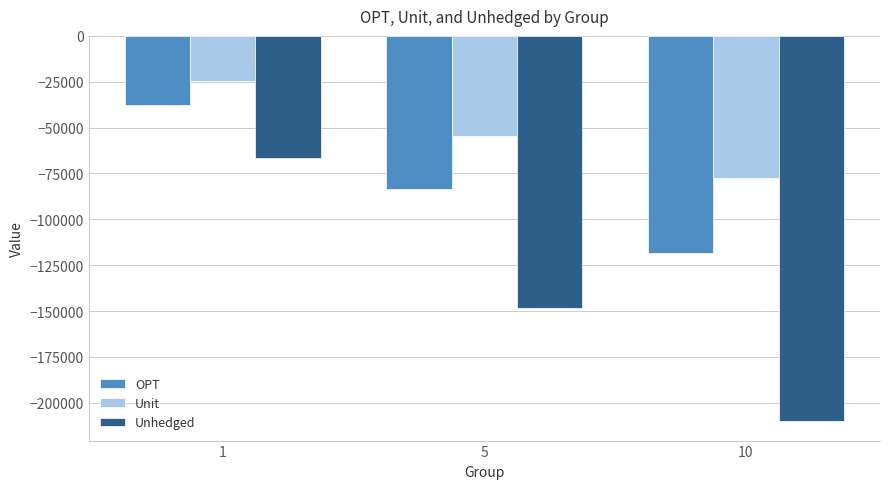

How many bars are there in each group?

3